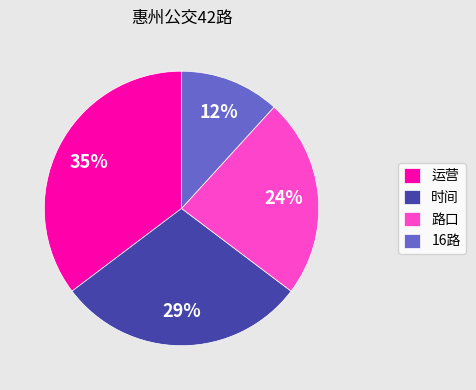

What percentage is the 路口 slice, to the nearest percent?

24%